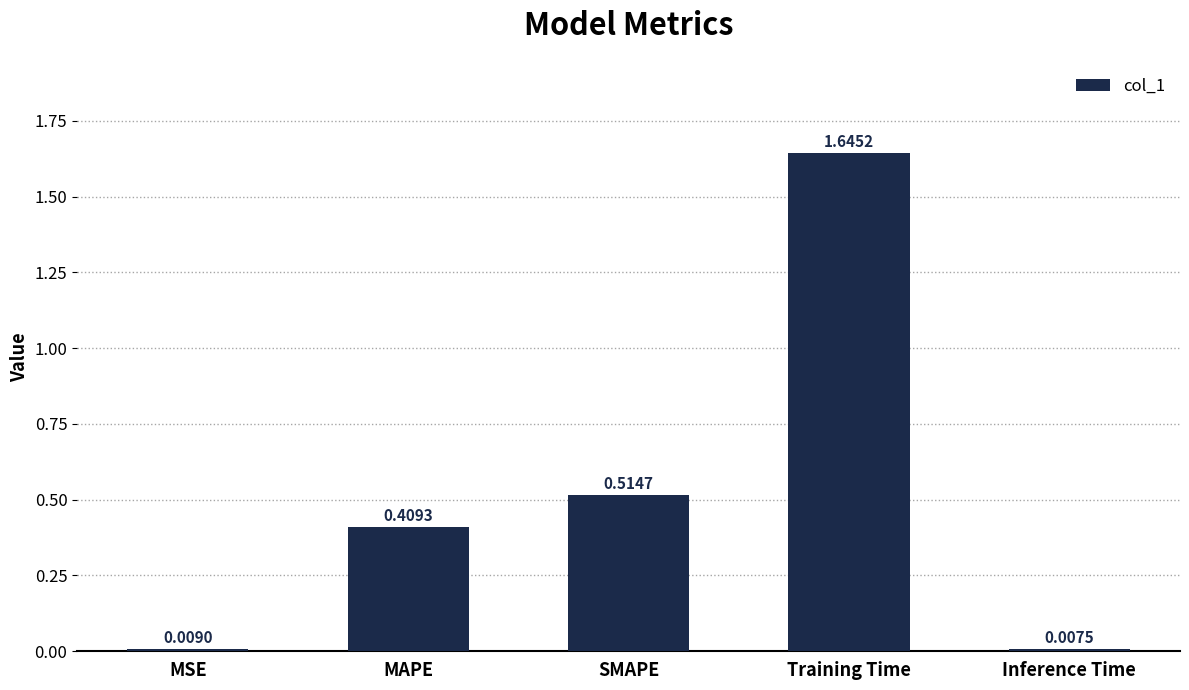

Is it true that the value at Training Time is 2.2?

False